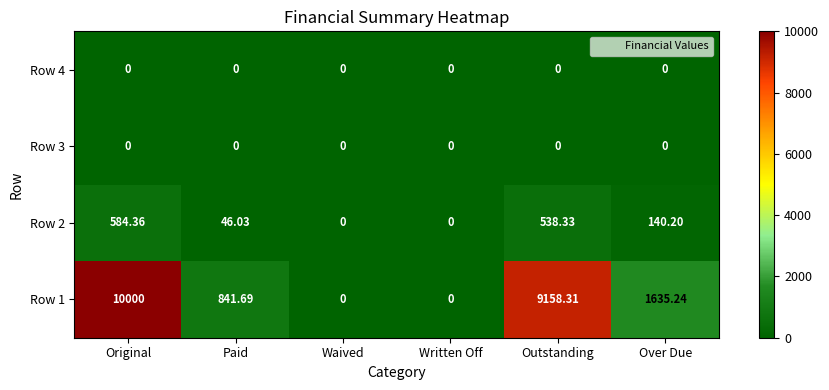

How many categories are shown in the chart?

6